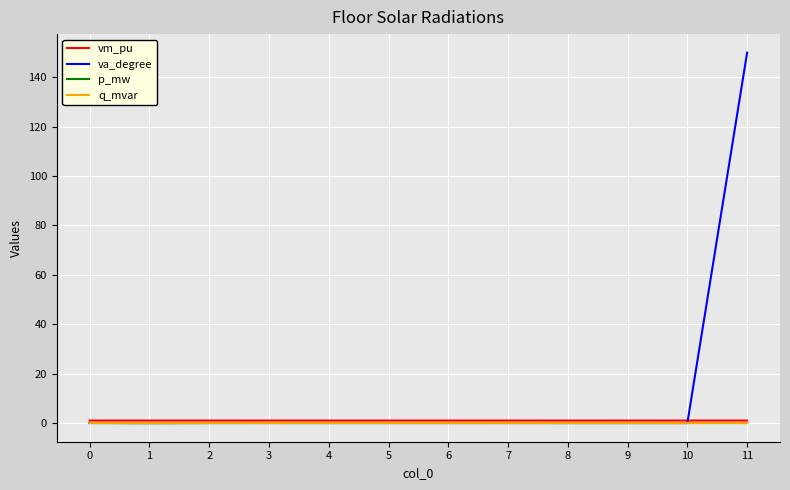

The p_mw series shows 0.0 at 5. True or false?

True